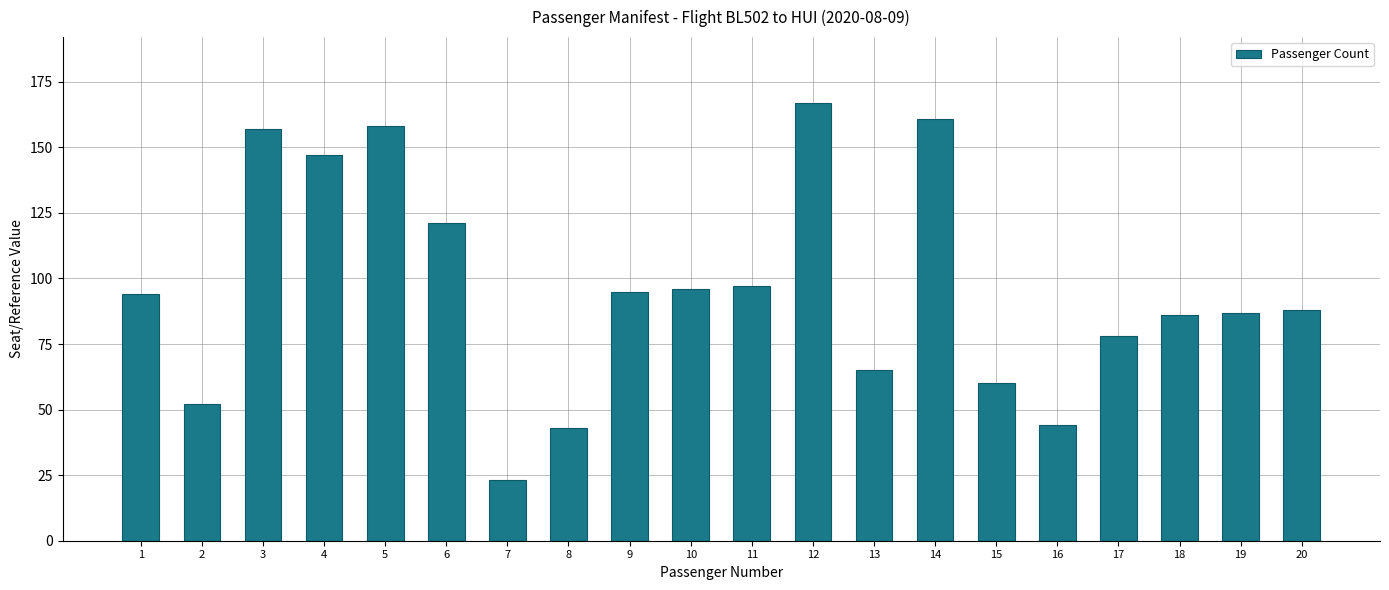

What is the ratio of the value at 20 to the value at 18?

1.0